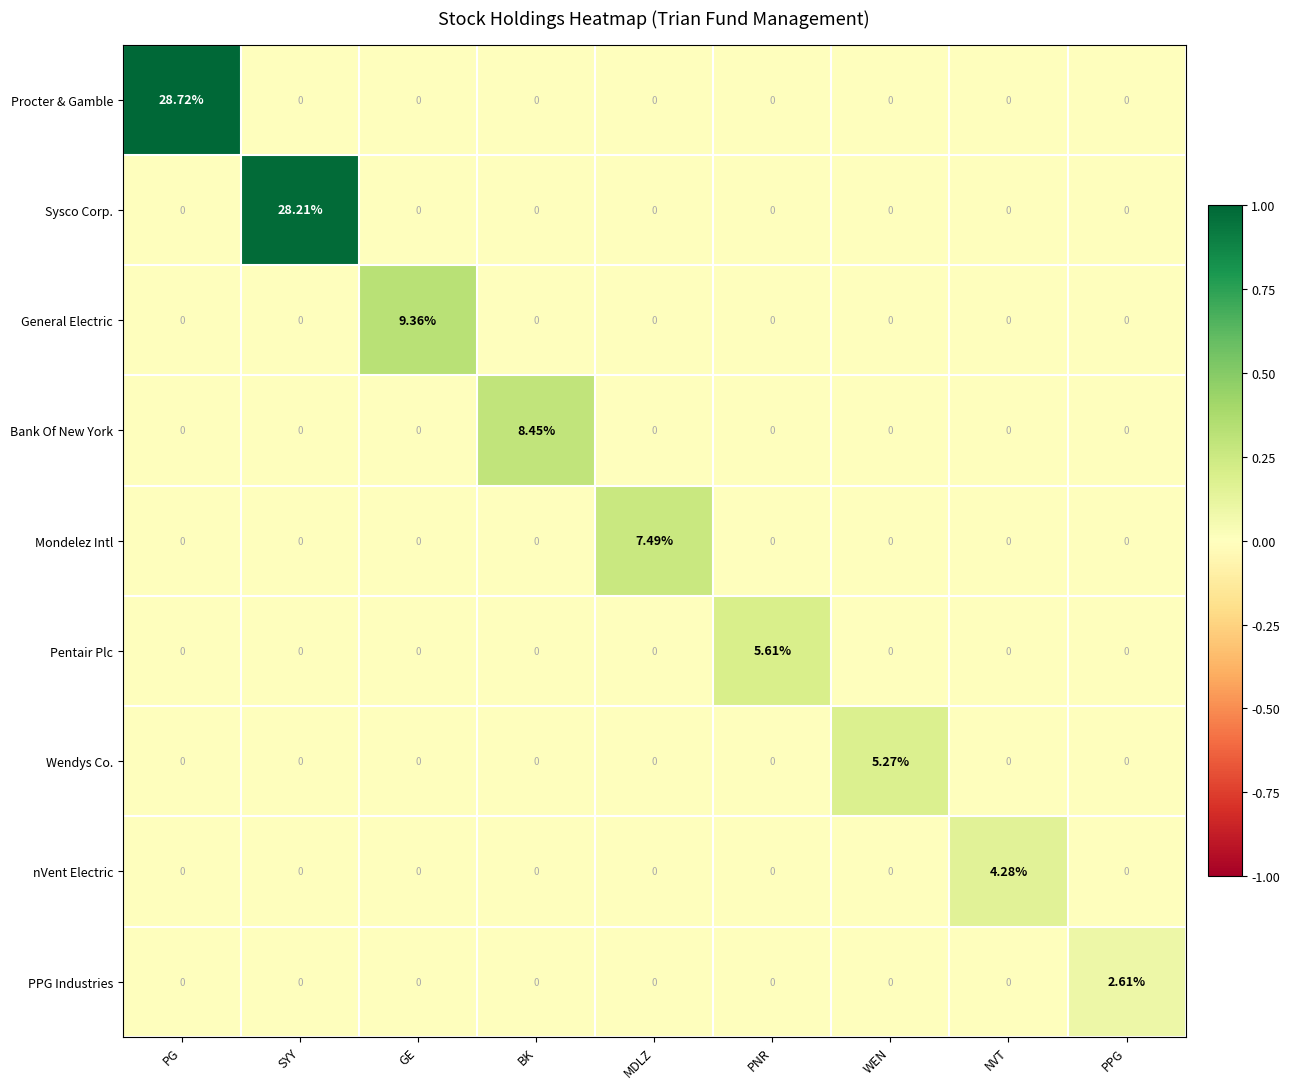

Which series has the largest range (max minus min)?

Procter & Gamble